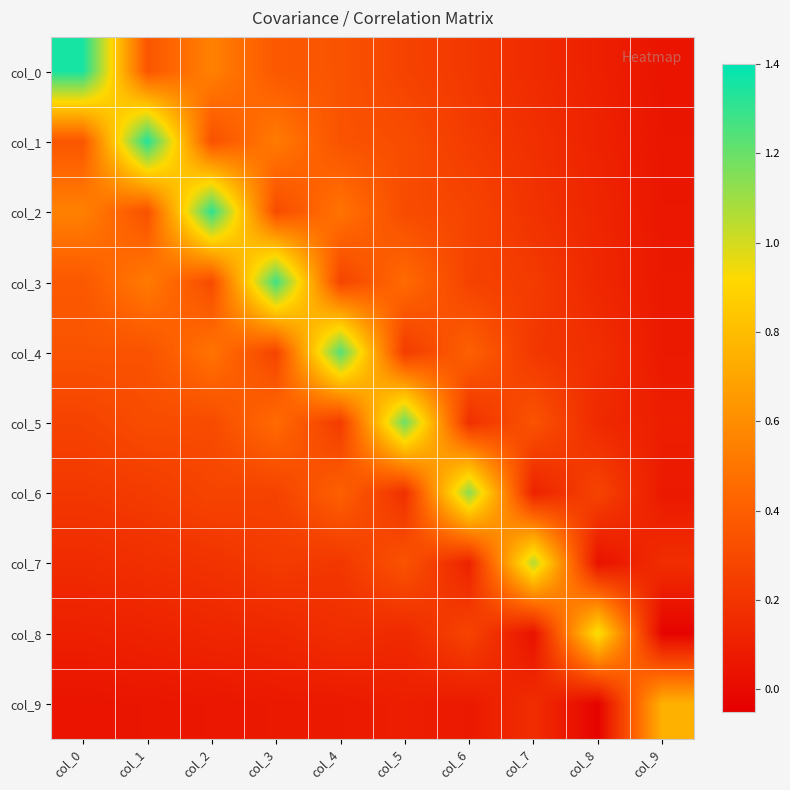

What is the difference between the highest and lowest values at col_8?

1.0